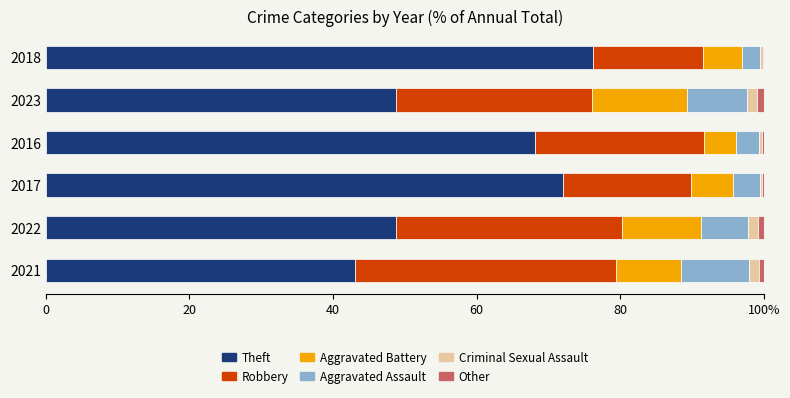

What is the sum of all Theft values?

357.2